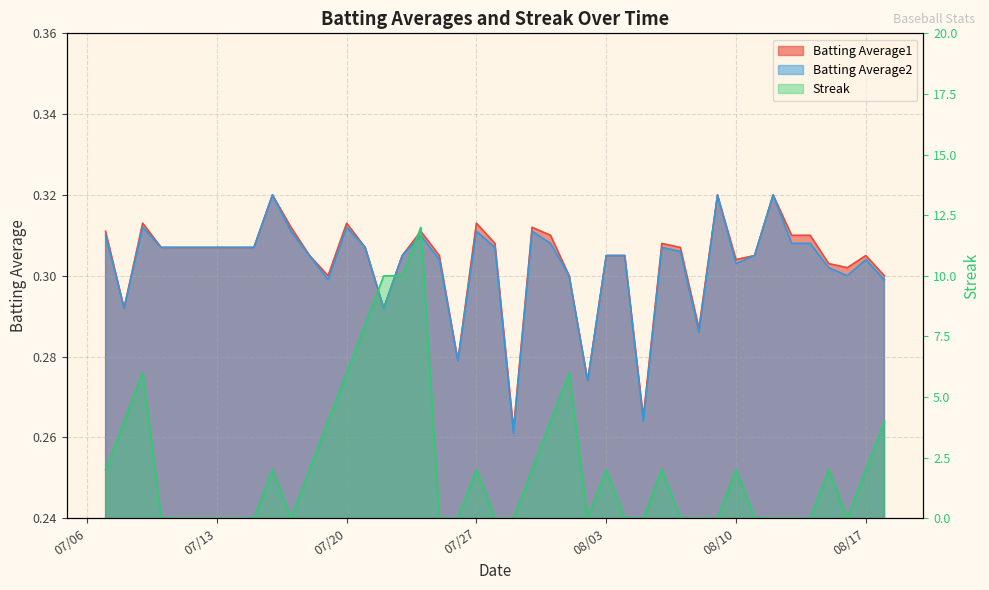

Which series has the largest range (max minus min)?

Streak